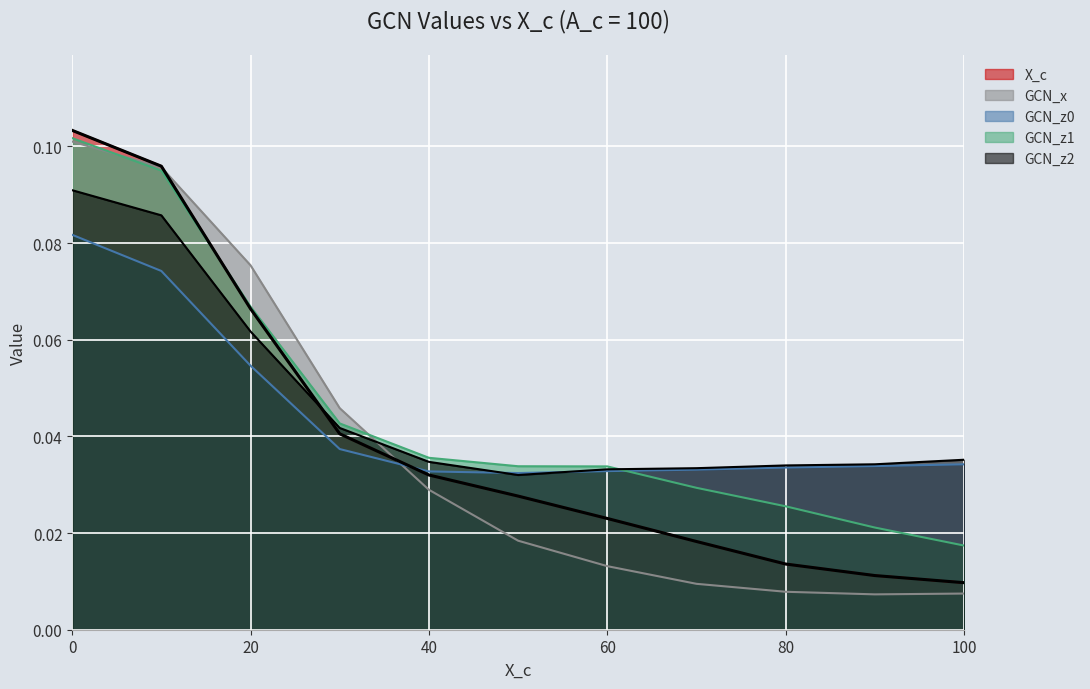

True or false: GCN_z2 and GCN_x intersect in this chart.

True